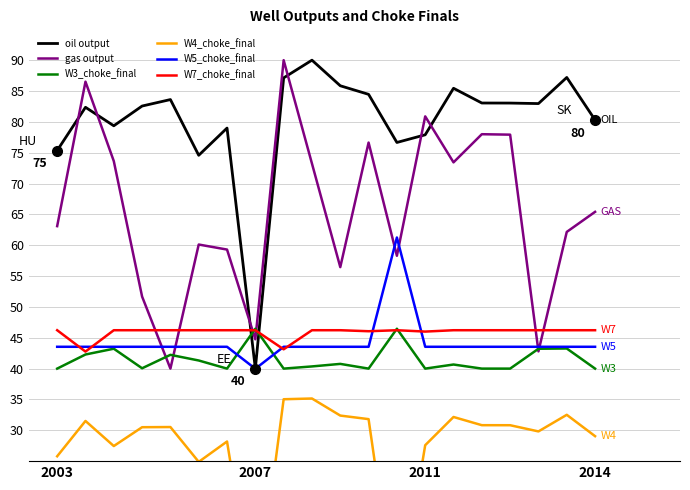

What is the value of the gas output point at the 12th from the left?

76.6